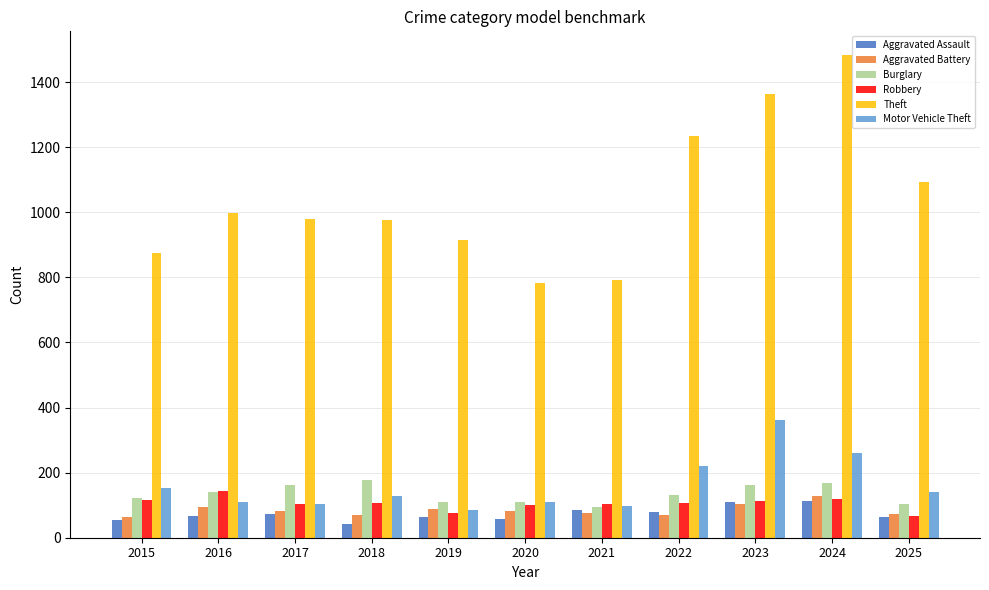

What is the difference between the maximum and second lowest values in the Motor Vehicle Theft series?

267